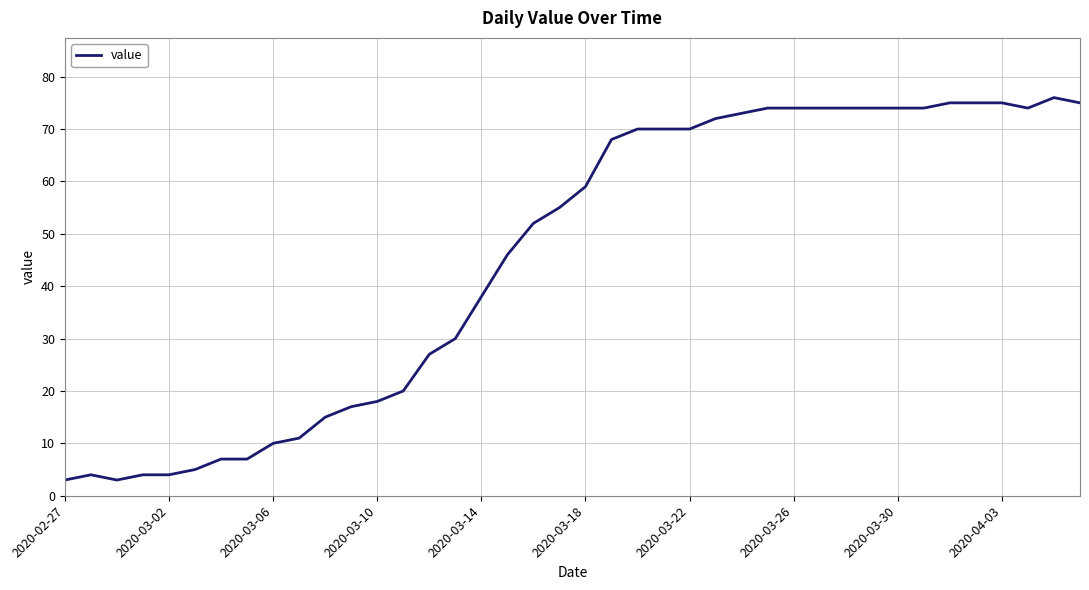

How many distinct data groups are displayed?

1